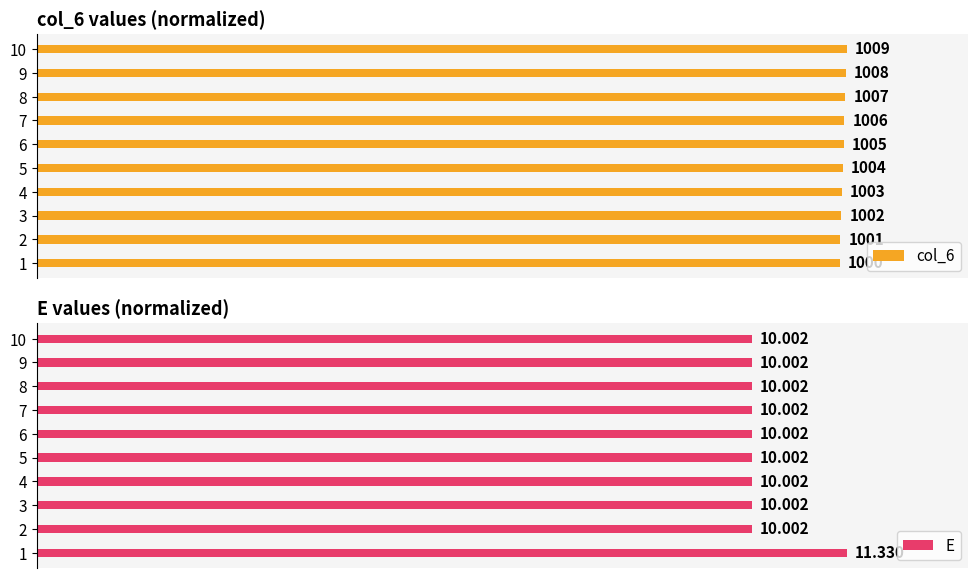

List the series in order of their overall mean, lowest first.

E, col_6